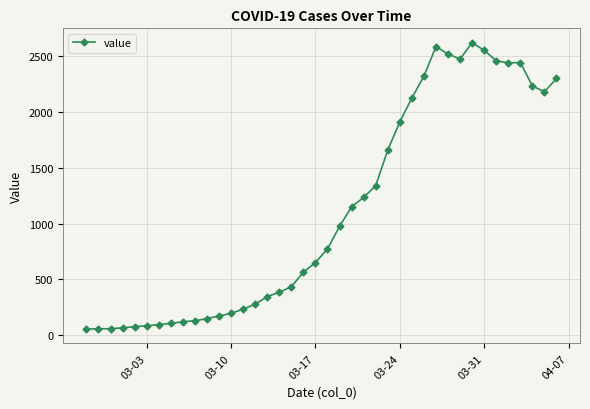

What is the maximum value shown in the chart?

2621